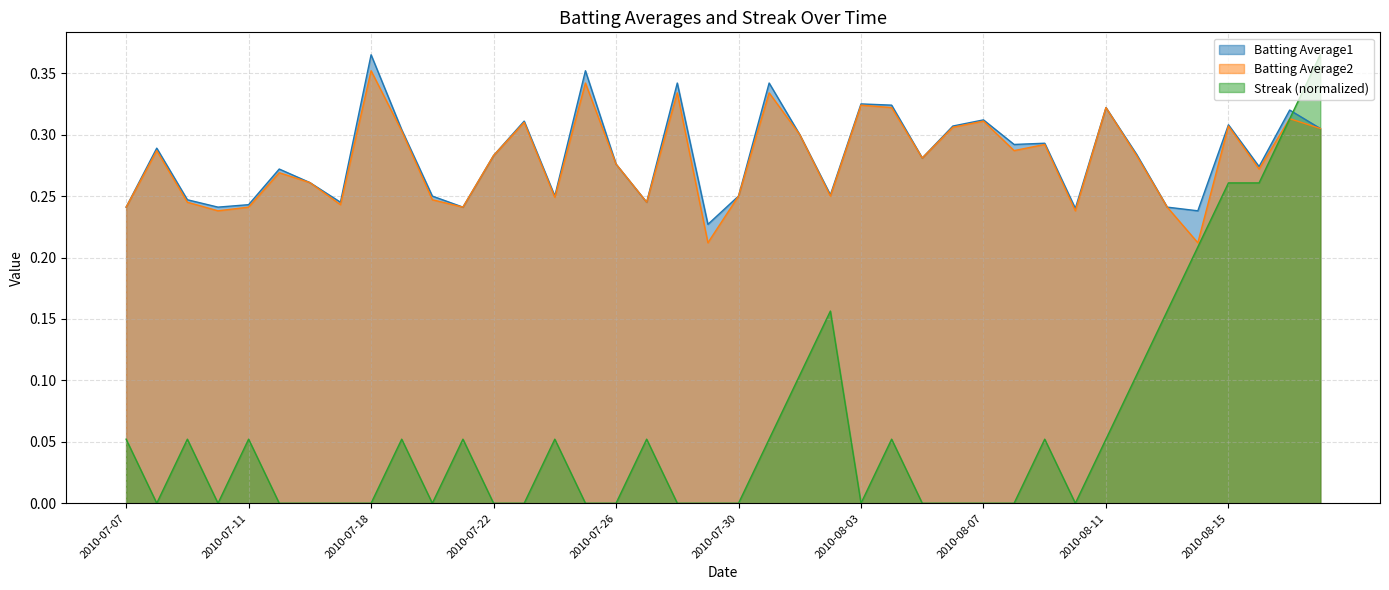

How many interior local valleys does the Batting Average2 series have?

12